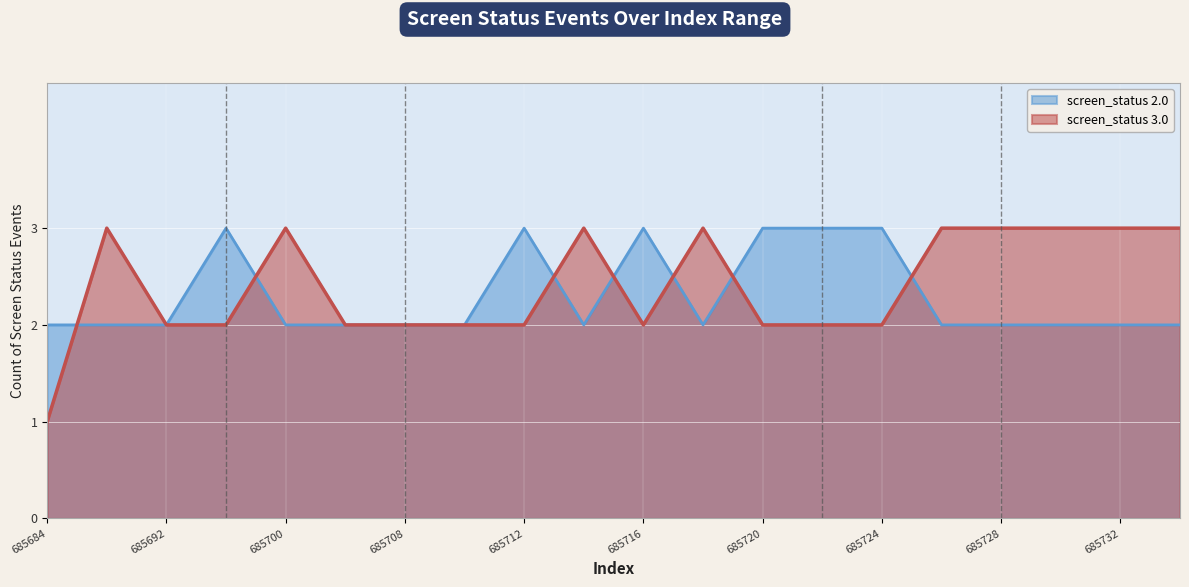

True or false: screen_status 2.0 has a value of 3 at 685700.

False